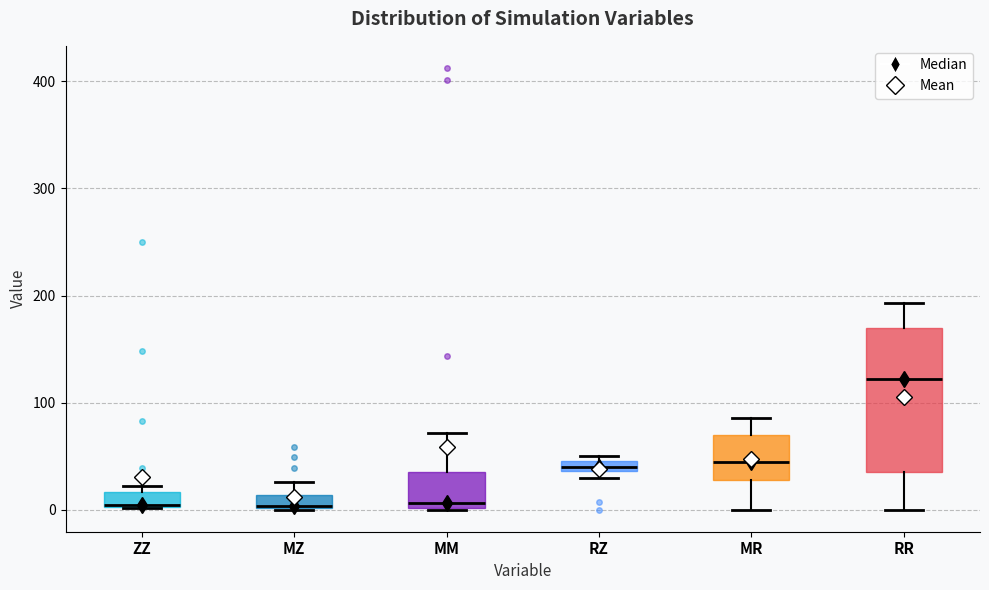

Which box is the tallest, from its lower edge to its upper edge?

RR